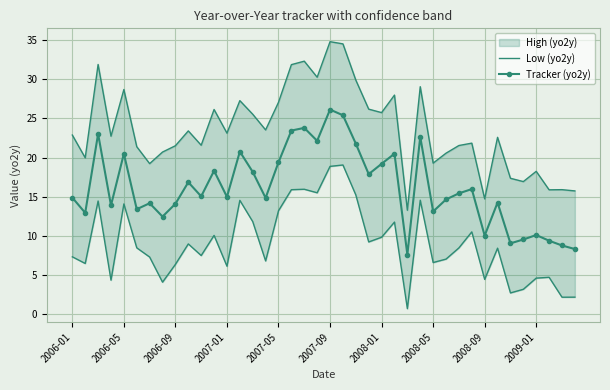

Between 22 and 2008-01, which is larger?

22